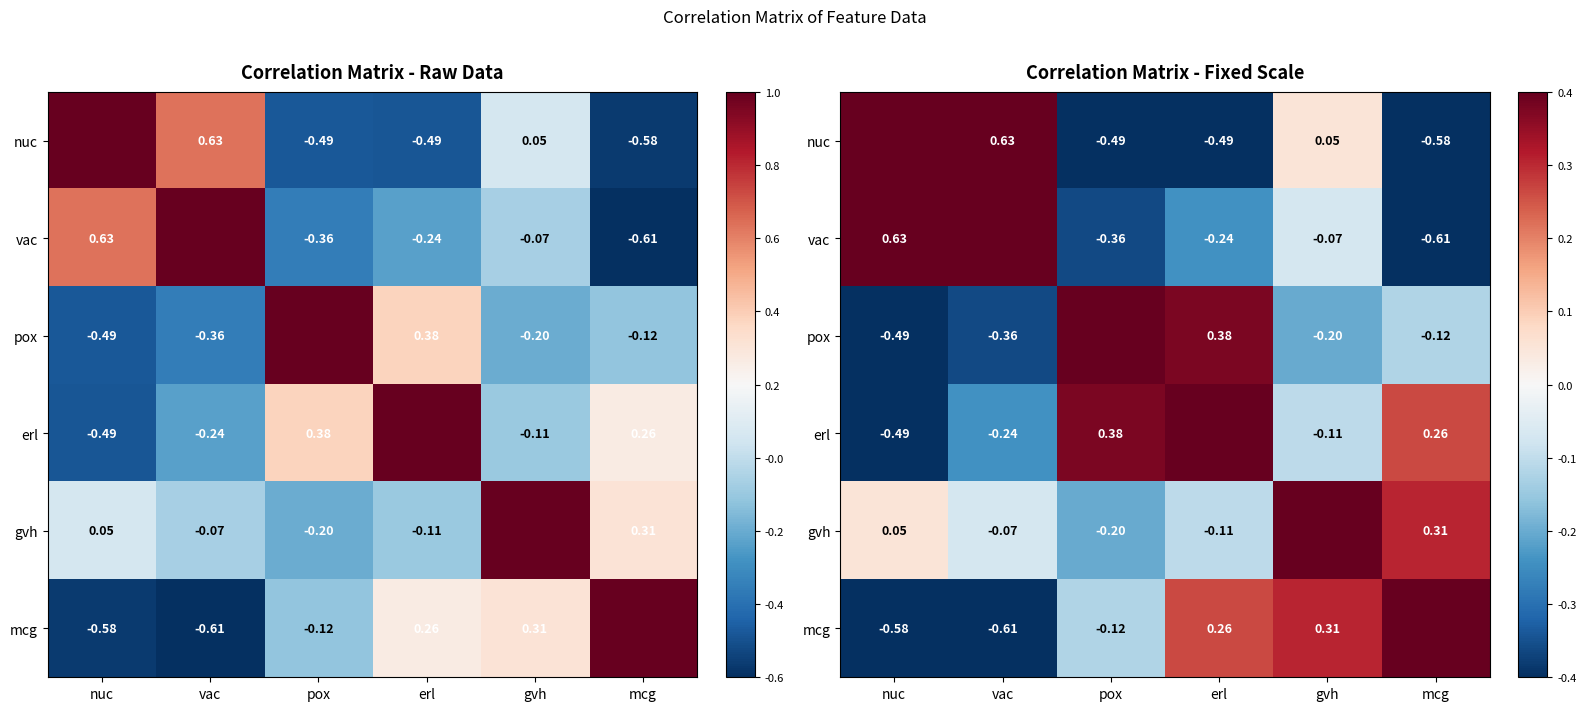

What is the sum of the vac values at gvh and nuc?

0.6